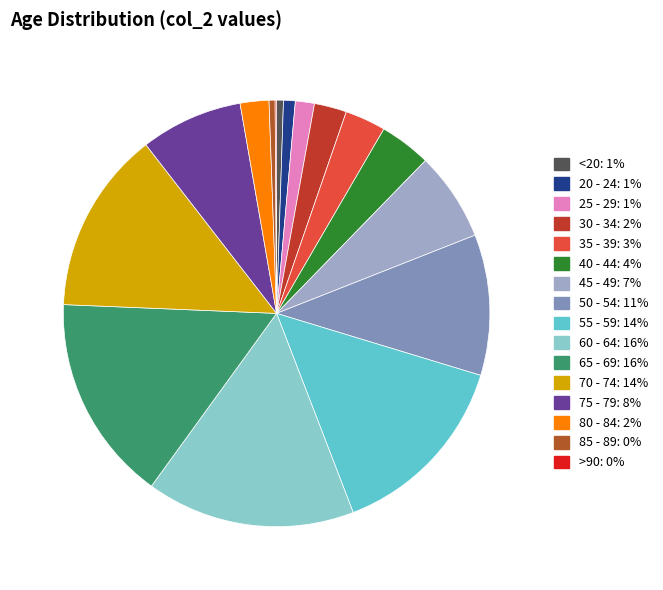

Is 60 - 64 the majority of the pie?

No